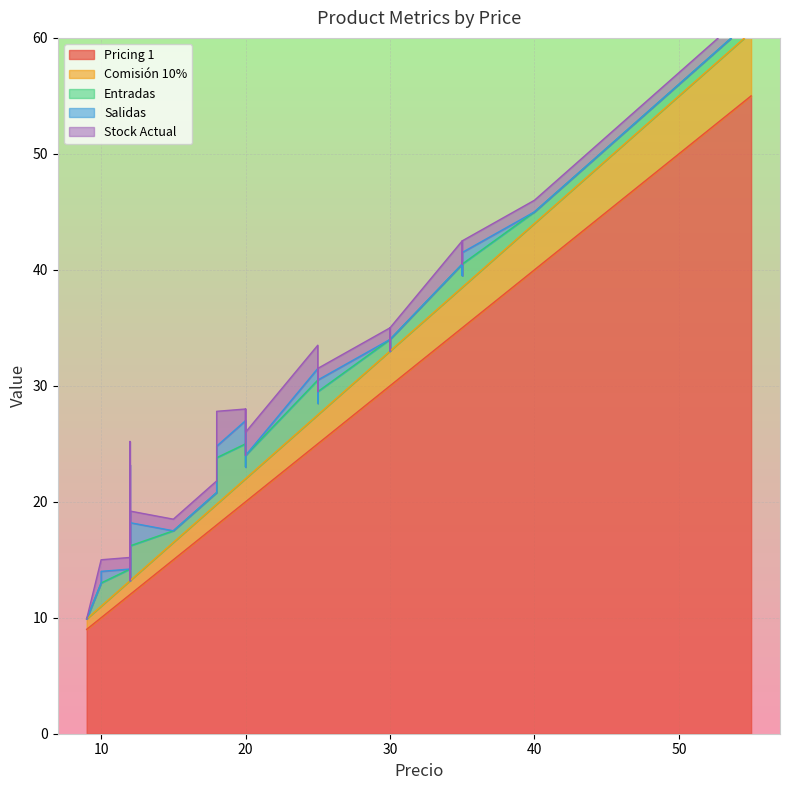

Reading left to right, list all the values displayed in this chart.

Pricing 1: 20=20.0	25=25.0	20=20.0	12=12.0	20=20.0	30=30.0	30=30.0	30=30.0	30=30.0	18=18.0	55=55.0	12=12.0	12=12.0	12=12.0	12=12.0	20=20.0	12=12.0	15=15.0	15=15.0	15=15.0	40=40.0	20=20.0	20=20.0	12=12.0	20=20.0	20=20.0	35=35.0	35=35.0	35=35.0	25=25.0	10=10.0	10=10.0	18=18.0	12=12.0	15=15.0	25=25.0	9=9.0	12=12.0	12=12.0	12=12.0
Comisión 10%: 20=2.0	25=2.5	20=2.0	12=1.2	20=2.0	30=3.0	30=3.0	30=3.0	30=3.0	18=1.8	55=5.5	12=1.2	12=1.2	12=1.2	12=1.2	20=2.0	12=1.2	15=1.5	15=1.5	15=1.5	40=4.0	20=2.0	20=2.0	12=1.2	20=2.0	20=2.0	35=3.5	35=3.5	35=3.5	25=2.5	10=1.0	10=1.0	18=1.8	12=1.2	15=1.5	25=2.5	9=0.9	12=1.2	12=1.2	12=1.2
Entradas: 20=2.0	25=1.0	20=2.0	12=1.0	20=1.0	30=1.0	30=1.0	30=0.0	30=1.0	18=1.0	55=1.0	12=3.0	12=3.0	12=3.0	12=3.0	20=3.0	12=6.0	15=1.0	15=1.0	15=1.0	40=1.0	20=2.0	20=2.0	12=2.0	20=3.0	20=2.0	35=1.0	35=2.0	35=2.0	25=2.0	10=2.0	10=2.0	18=4.0	12=2.0	15=1.0	25=3.0	9=0.0	12=1.0	12=0.0	12=1.0
Salidas: 20=1.0	25=0.0	20=0.0	12=0.0	20=0.0	30=0.0	30=0.0	30=0.0	30=0.0	18=0.0	55=0.0	12=2.0	12=2.0	12=2.0	12=2.0	20=2.0	12=4.0	15=0.0	15=0.0	15=0.0	40=0.0	20=0.0	20=1.0	12=0.0	20=2.0	20=1.0	35=0.0	35=0.0	35=1.0	25=1.0	10=0.0	10=1.0	18=1.0	12=2.0	15=0.0	25=1.0	9=0.0	12=0.0	12=0.0	12=0.0
Stock Actual: 20=1.0	25=1.0	20=2.0	12=1.0	20=1.0	30=1.0	30=1.0	30=0.0	30=1.0	18=1.0	55=1.0	12=1.0	12=1.0	12=1.0	12=1.0	20=1.0	12=2.0	15=1.0	15=1.0	15=1.0	40=1.0	20=2.0	20=1.0	12=2.0	20=1.0	20=1.0	35=1.0	35=2.0	35=1.0	25=1.0	10=2.0	10=1.0	18=3.0	12=0.0	15=1.0	25=2.0	9=0.0	12=1.0	12=0.0	12=1.0